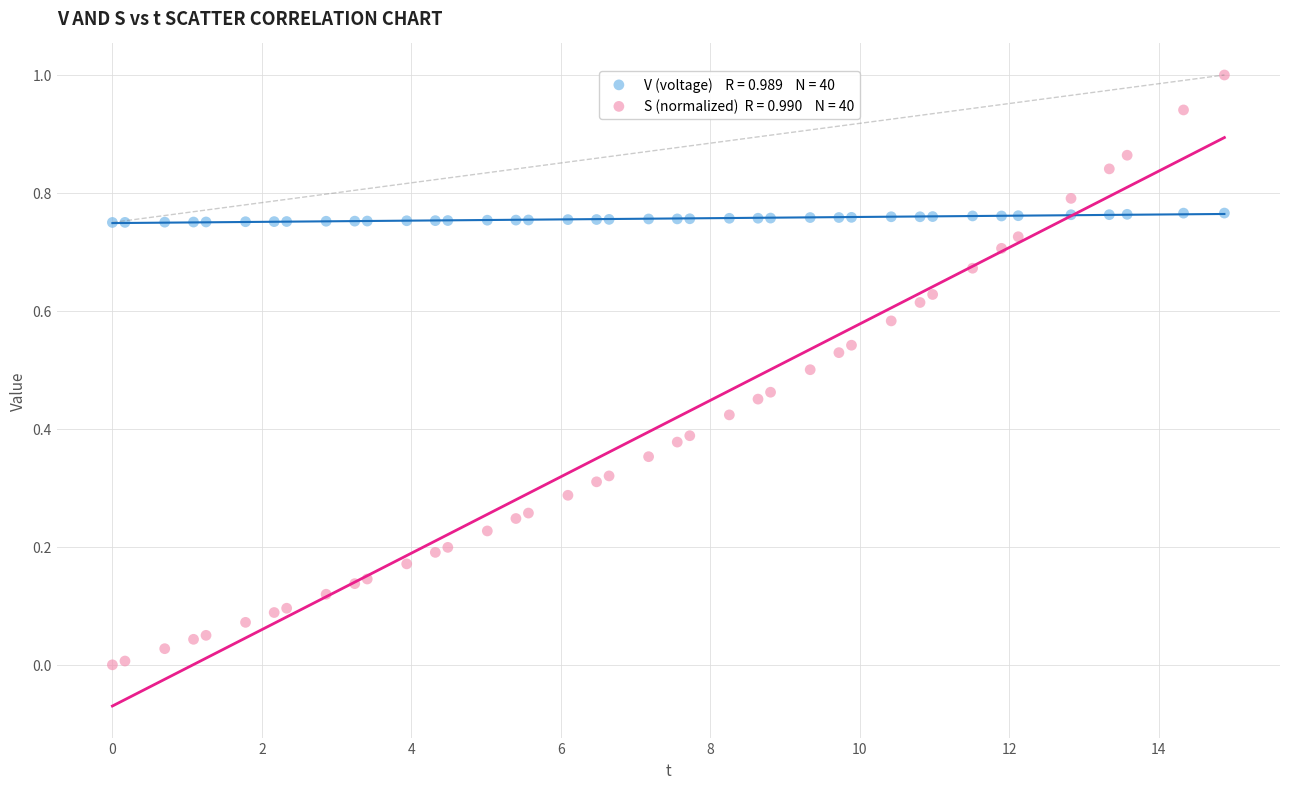

Across all data points, what is the range of X values (max minus min)?

14.9